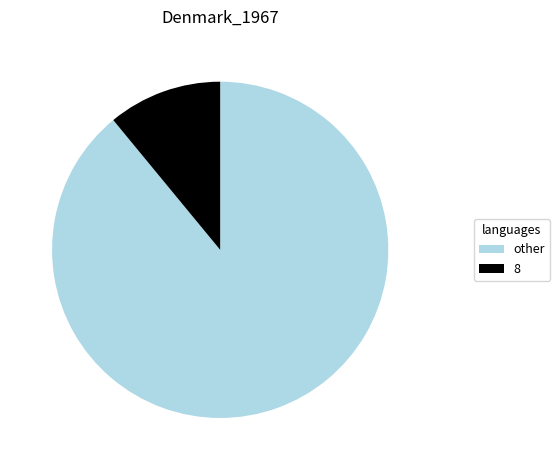

Count the number of slices in the pie.

2